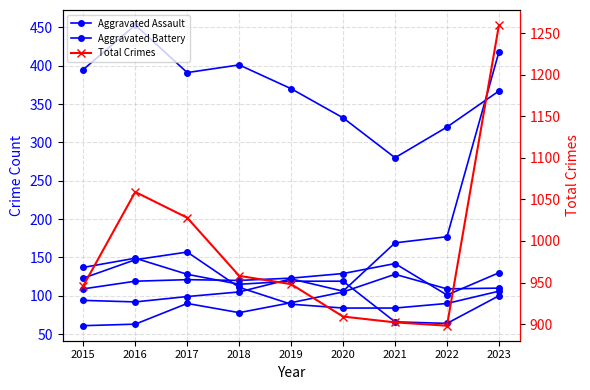

What is the value of the Robbery point at the 2nd from the left?

147